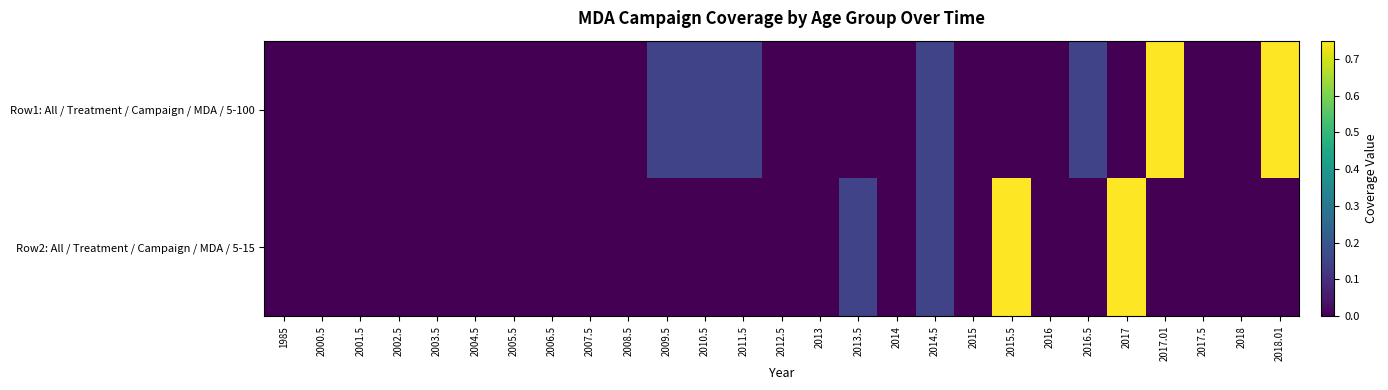

Which series changed the most between 2002.5 and 2014.5?

Row1: All / Treatment / Campaign / MDA / 5-100